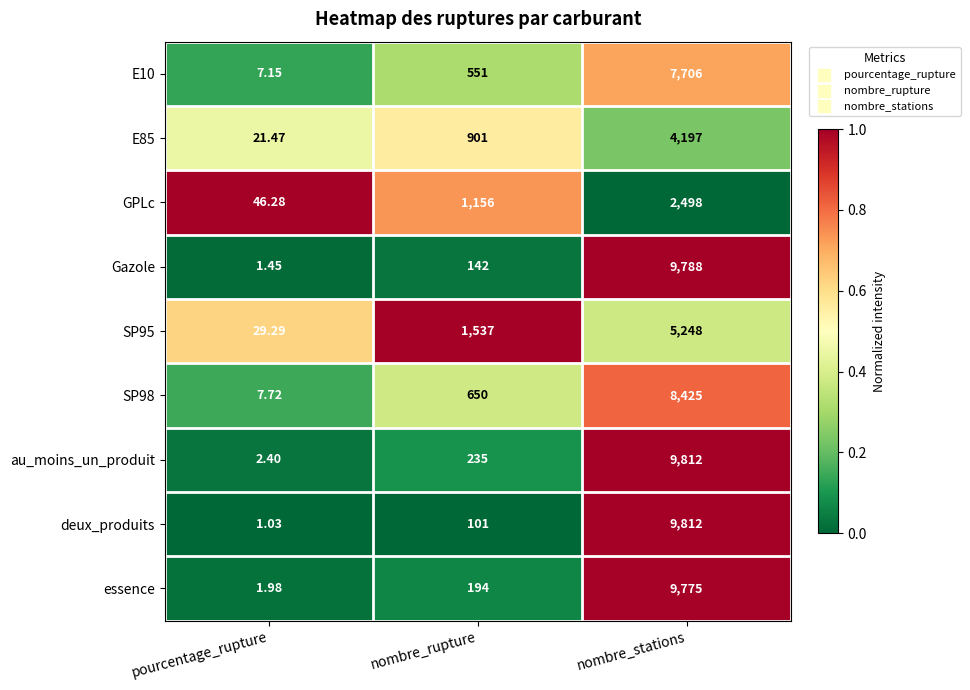

Where is E85 nearest to the value 2109?

nombre_rupture